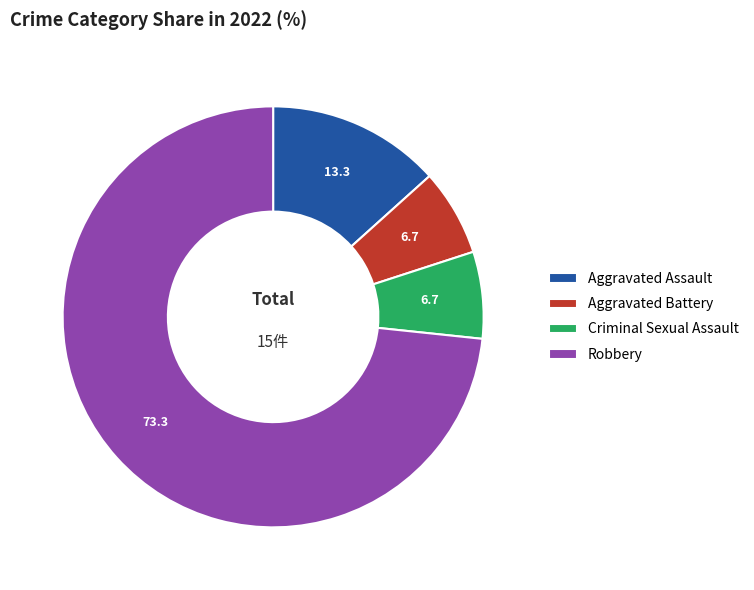

How many segments does this pie chart have?

4